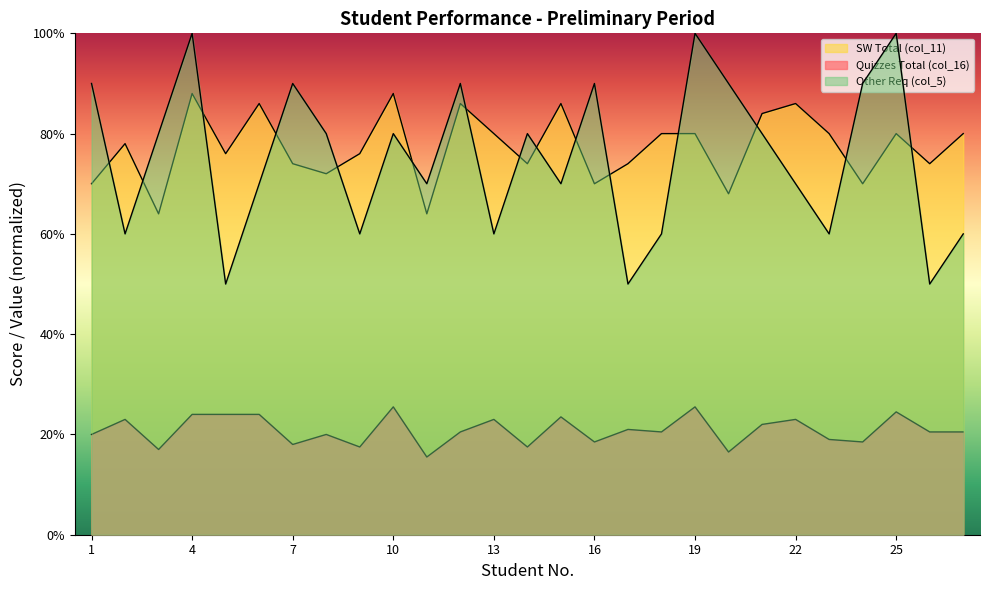

True or false: Quizzes Total (col_16) and Other Req (col_5) cross at least once.

False